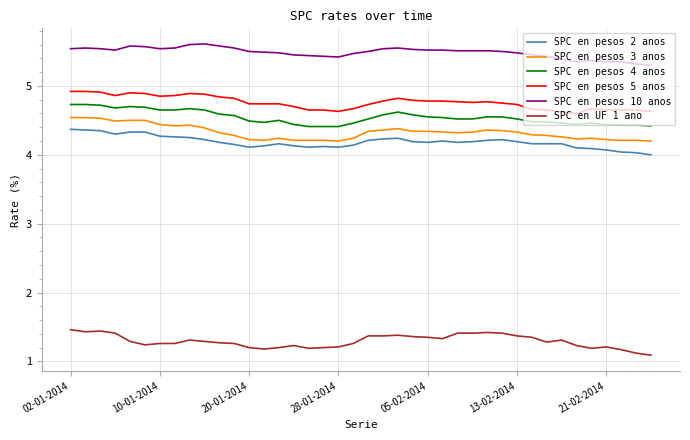

What is the greatest value displayed?

5.6